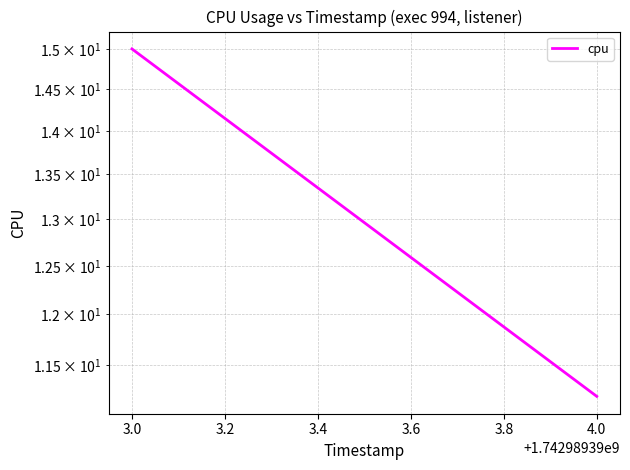

What is the value of the 1st point from the left?

15.0